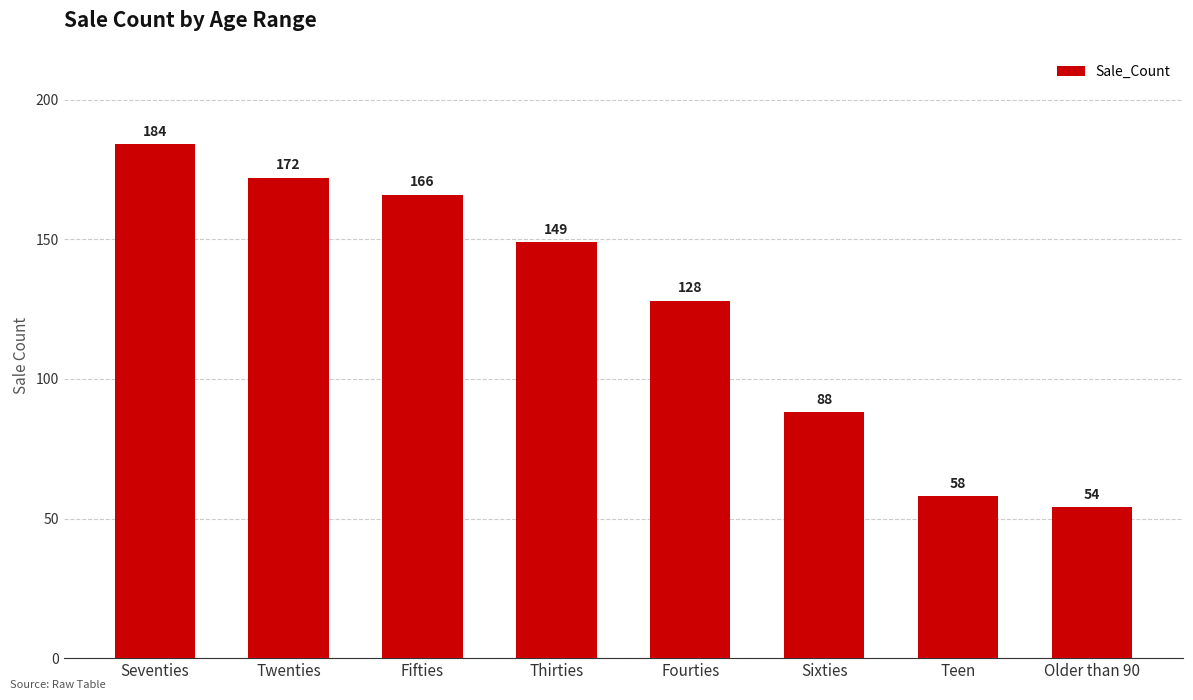

Reading right to left, transcribe all the data shown in this chart.

54	58	88	128	149	166	172	184